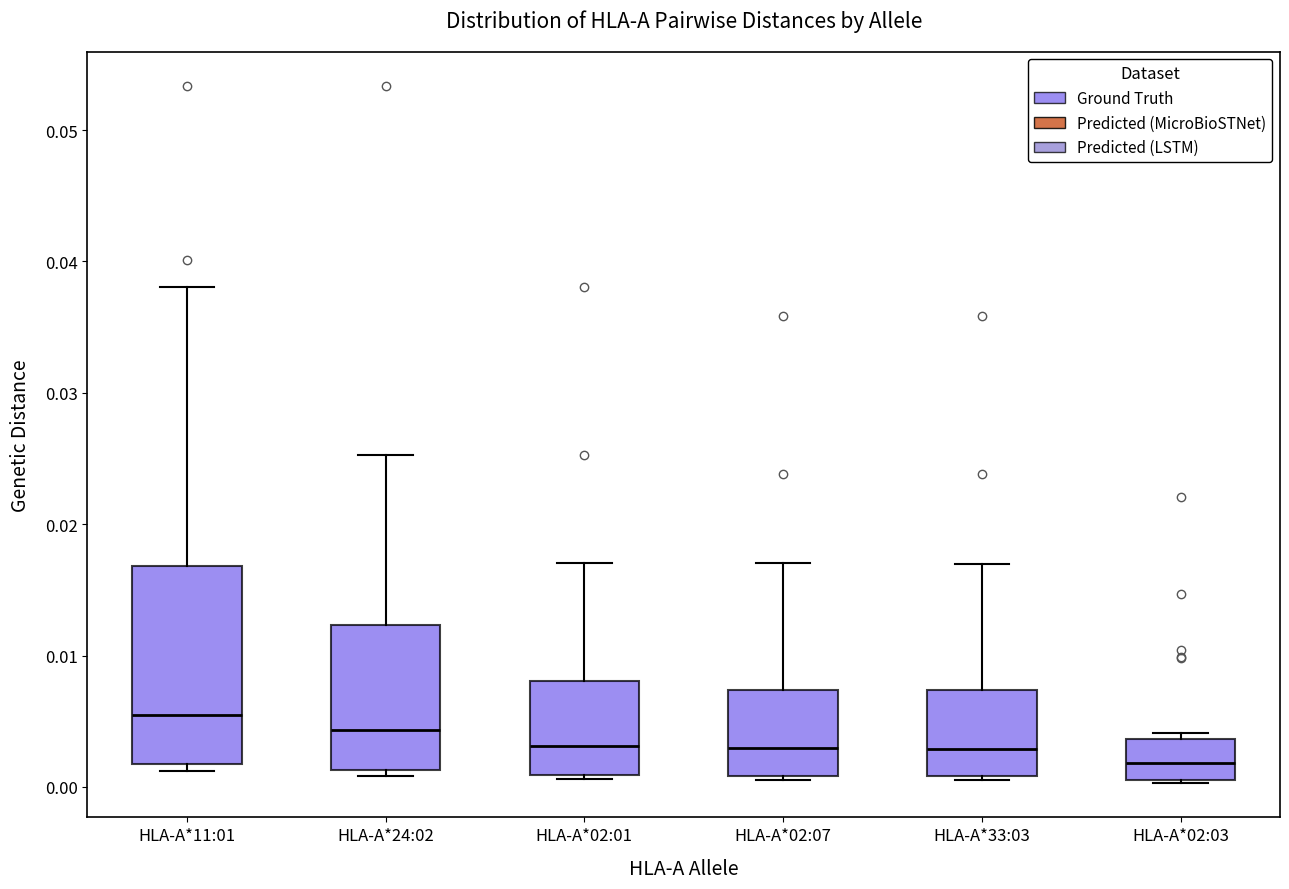

Reading left to right, transcribe this box plot: for each box, give where its median line is, the range the box spans, and where its two whiskers end, as read against the y-axis. The values are not printed on the chart, so give them approximately, as read against the axis.

HLA-A*11:01: median 0.005, box 0.002 to 0.017, whiskers 0.001 to 0.038
HLA-A*24:02: median 0.004, box 0.001 to 0.012, whiskers 0.001 (just below the box's lower edge) to 0.025
HLA-A*02:01: median 0.003, box 0.001 to 0.008, whiskers 0.001 (just below the box's lower edge) to 0.017
HLA-A*02:07: median 0.003, box 0.001 to 0.007, whiskers 0.001 (just below the box's lower edge) to 0.017
HLA-A*33:03: median 0.003, box 0.001 to 0.007, whiskers 0.001 (just below the box's lower edge) to 0.017
HLA-A*02:03: median 0.002, box 0.001 to 0.004, whiskers 0.000 to 0.004 (just above the box's upper edge)